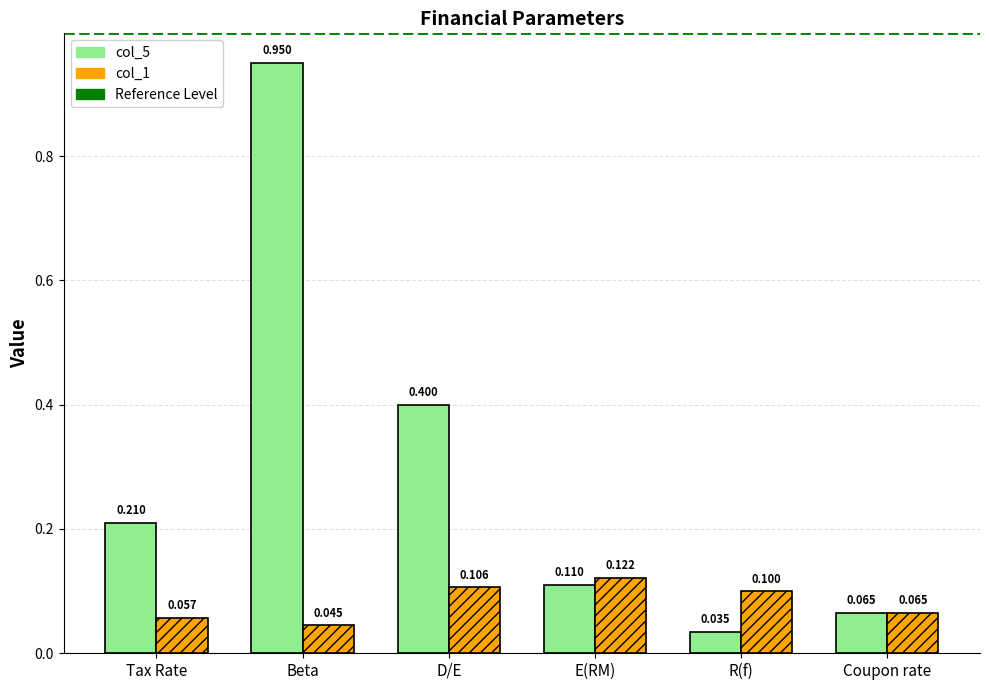

Which category has the lowest value in the col_5 series?

R(f)